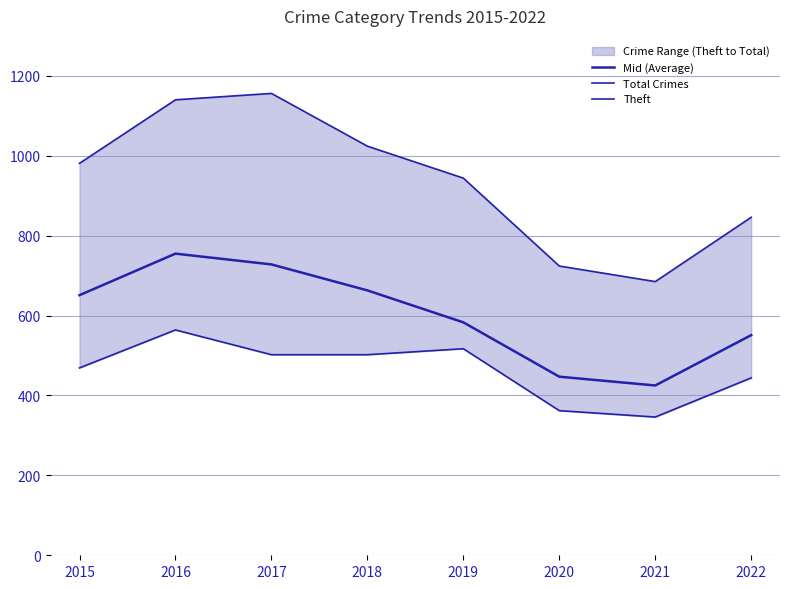

Where is Total Crimes nearest to the value 920?

2019